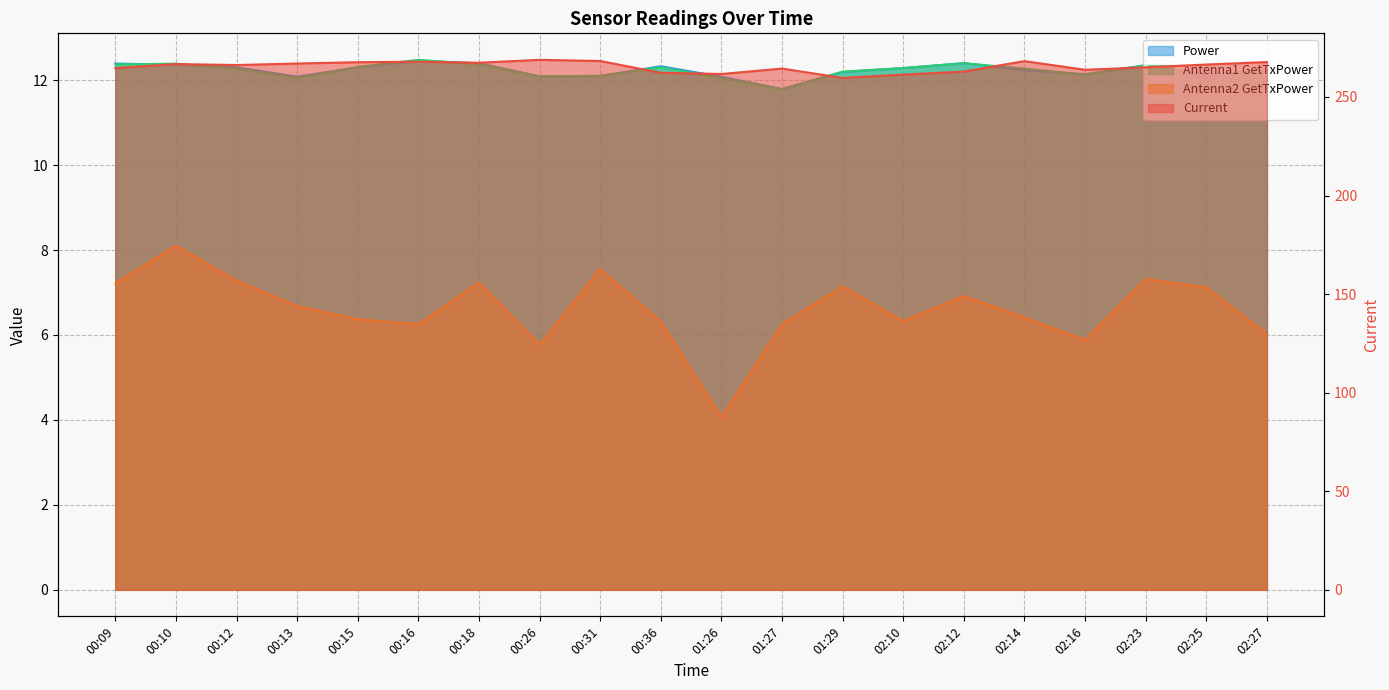

What is the label of the 11th point from the left?

01:26